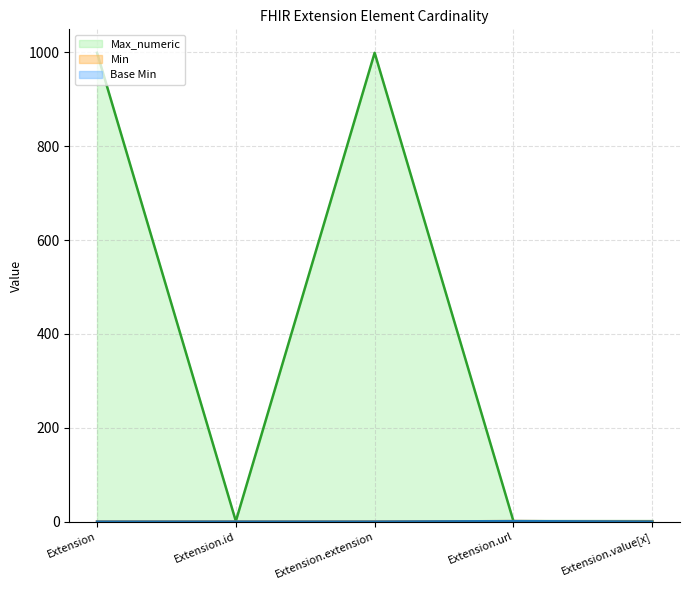

Is it true that Max_numeric equals 1.0 at Extension.url?

True